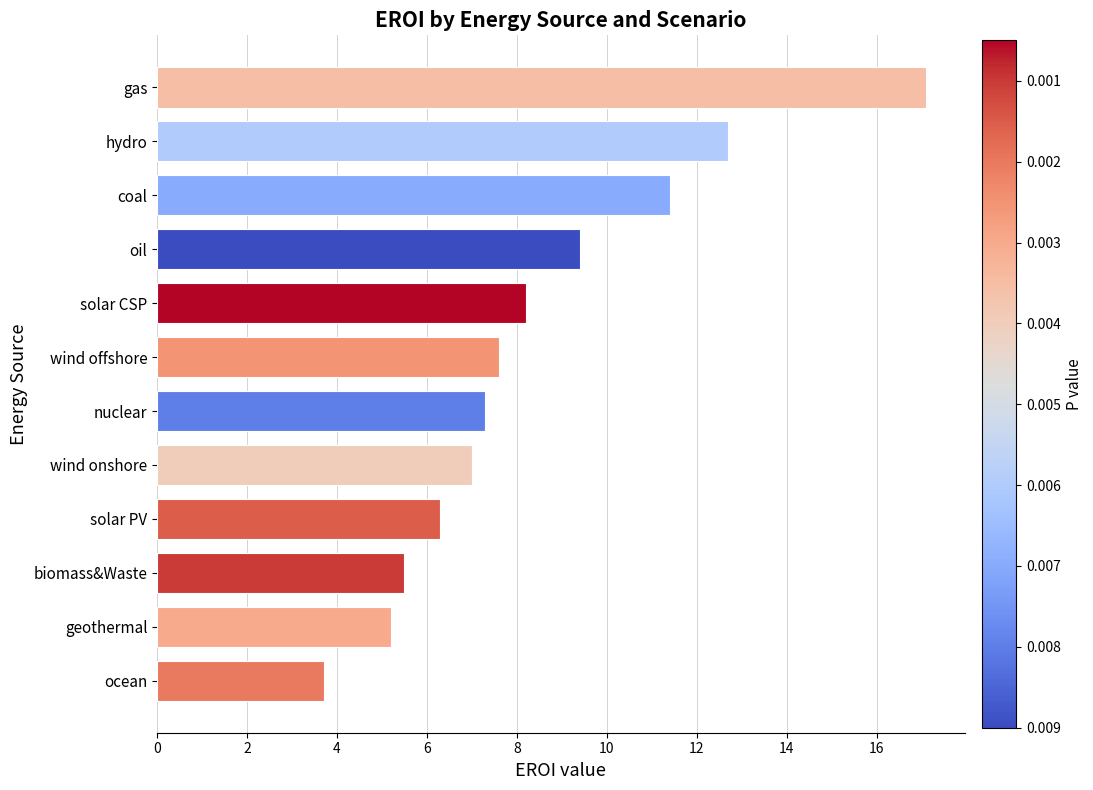

List the labels in order of value, largest first.

gas, hydro, coal, oil, solar CSP, wind offshore, nuclear, wind onshore, solar PV, biomass&Waste, geothermal, ocean